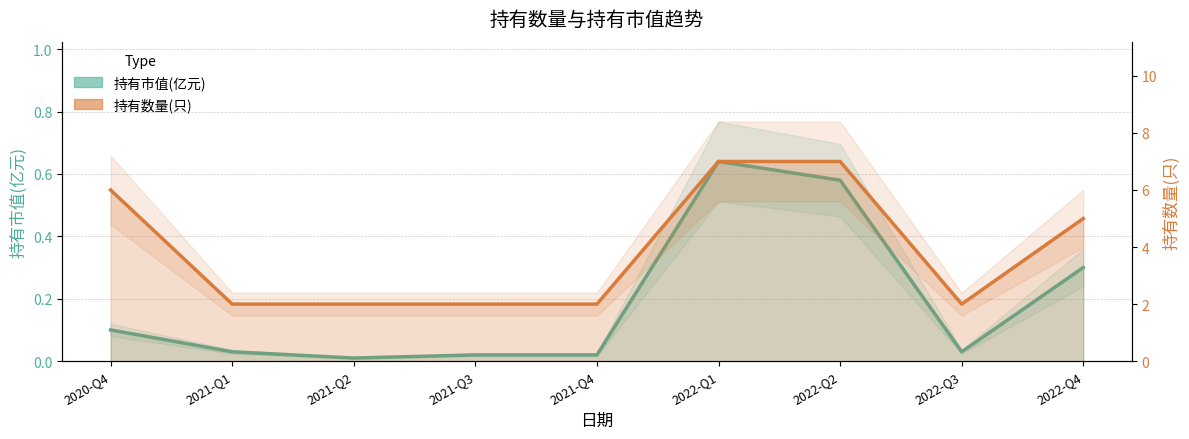

In 持有市值(亿元) line, how many points are lower than both neighbors (excluding endpoints)?

2